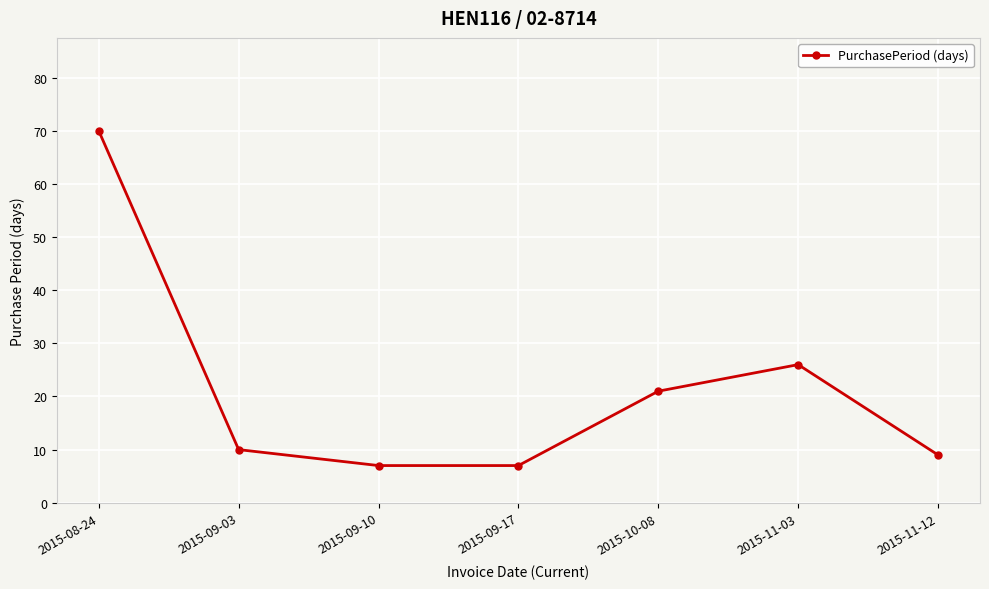

At which label is the value closest to 38?

2015-11-03